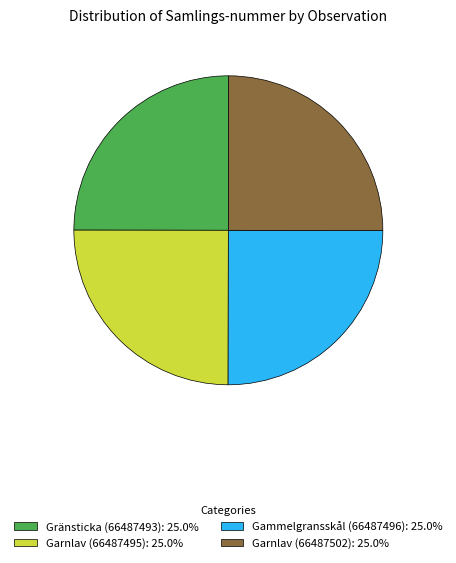

Does Garnlav (66487502): 25.0% represent more than half of the total?

No